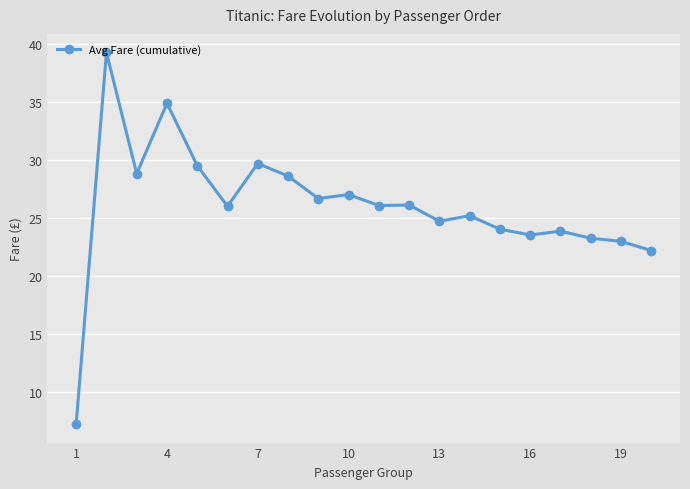

What is the sum of all values?

519.8